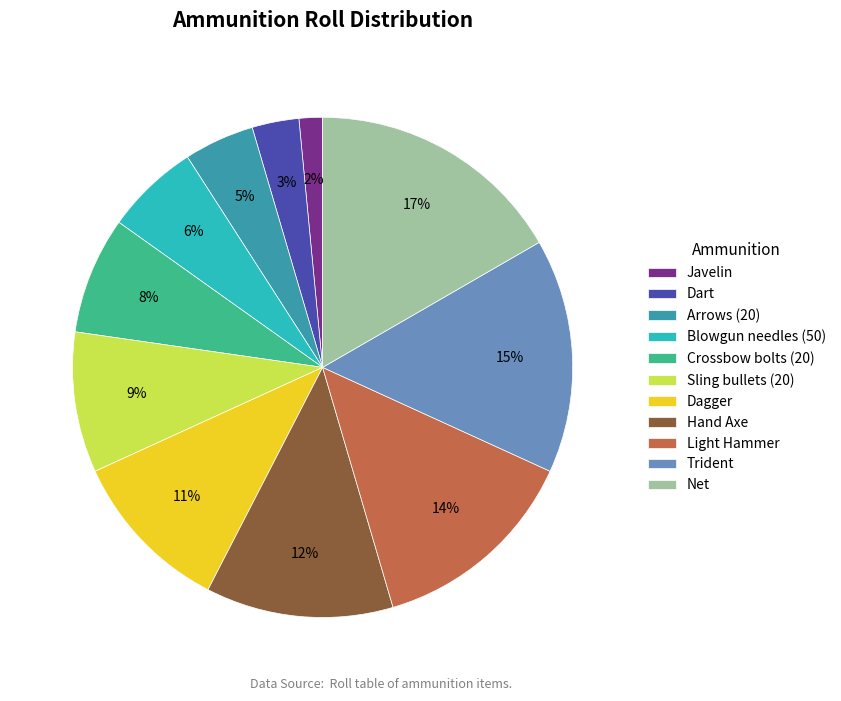

Does Arrows (20) represent more than half of the total?

No